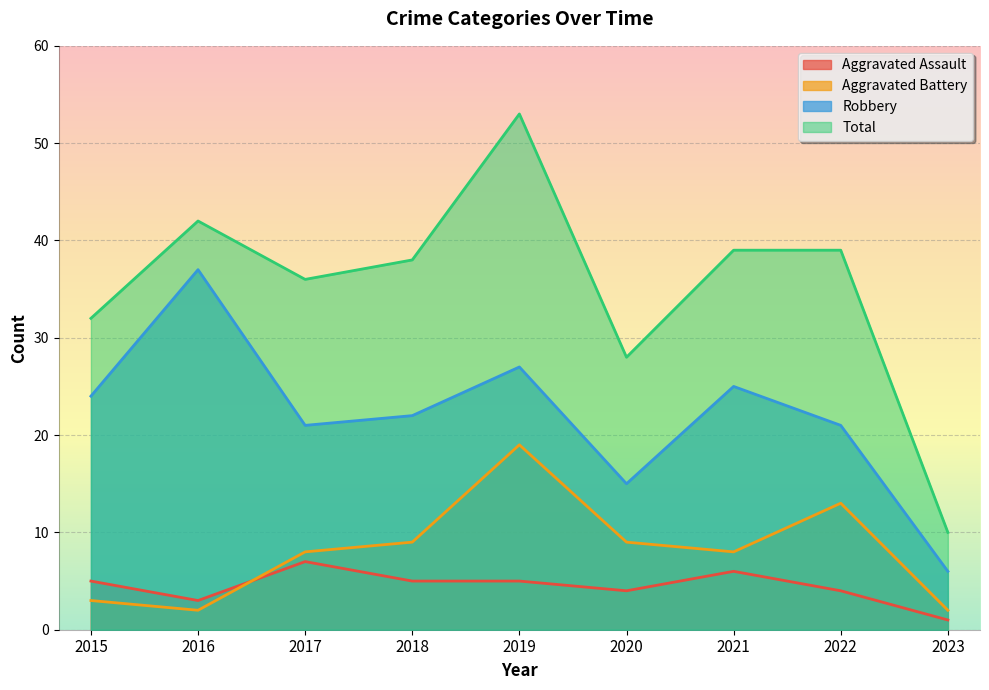

Where does the Aggravated Assault series first go above 5?

2017